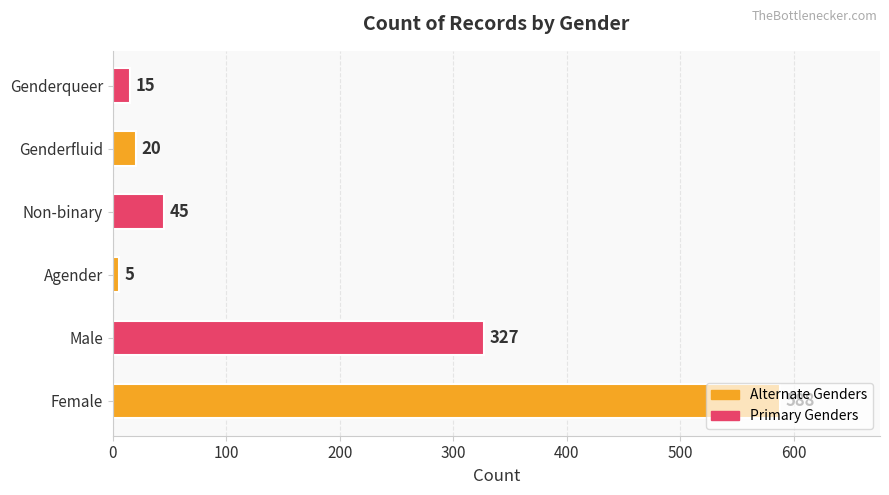

Is it true that the value at Agender is 5?

True